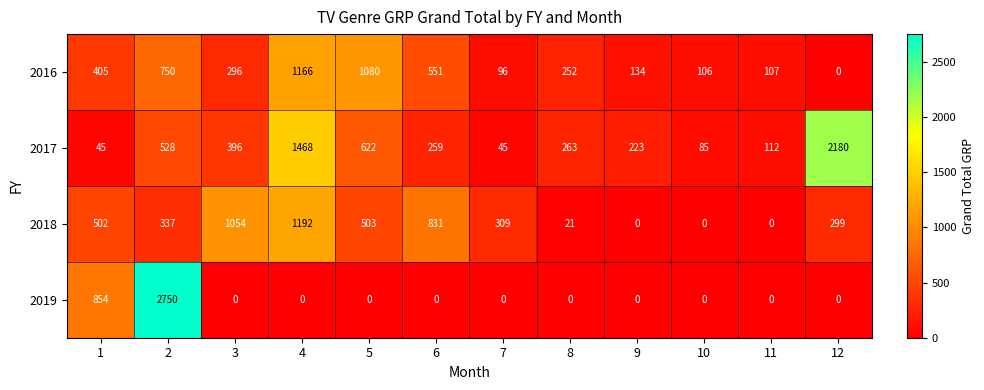

What is the sum of all 2017 values?

6226